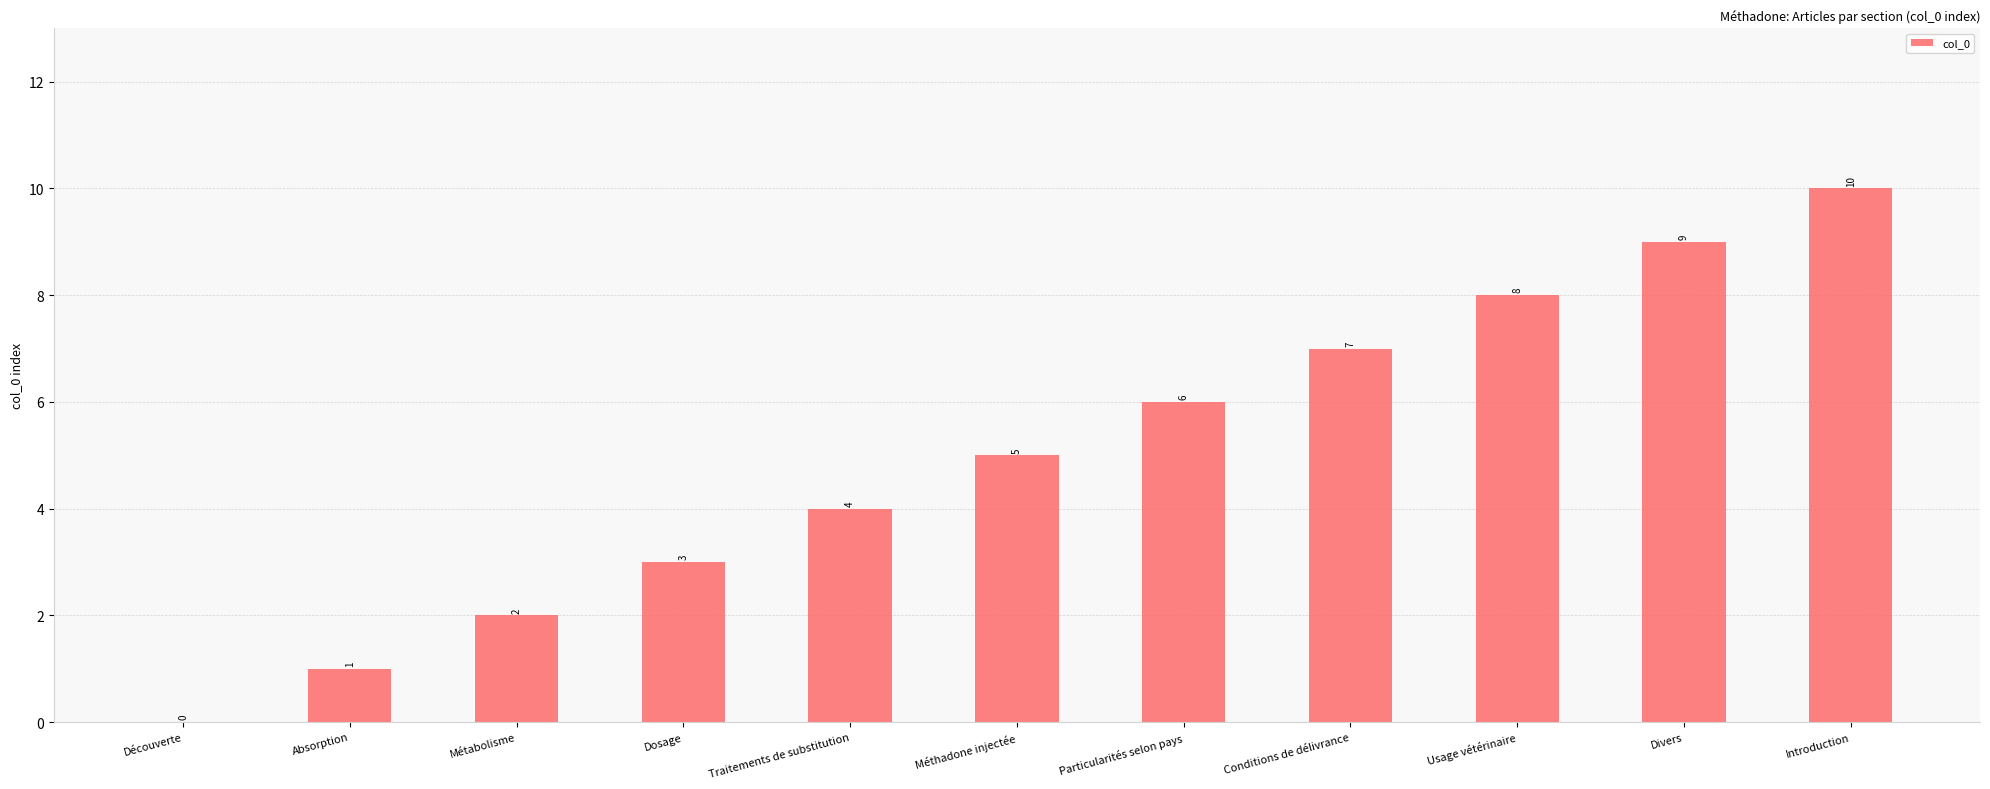

Which category has the highest value across all series?

Introduction